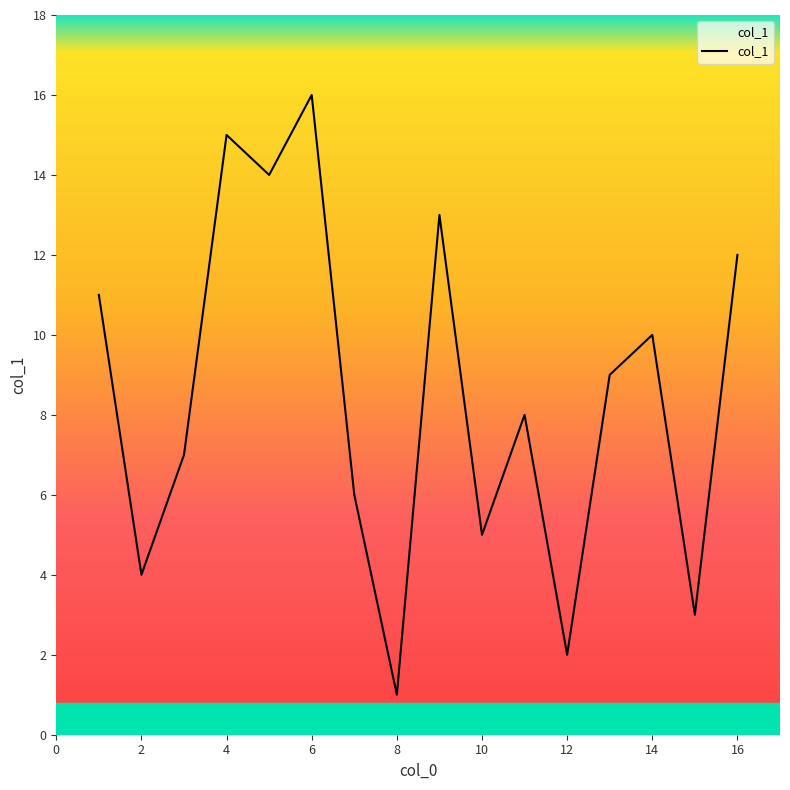

What is the difference between the maximum and minimum values?

15